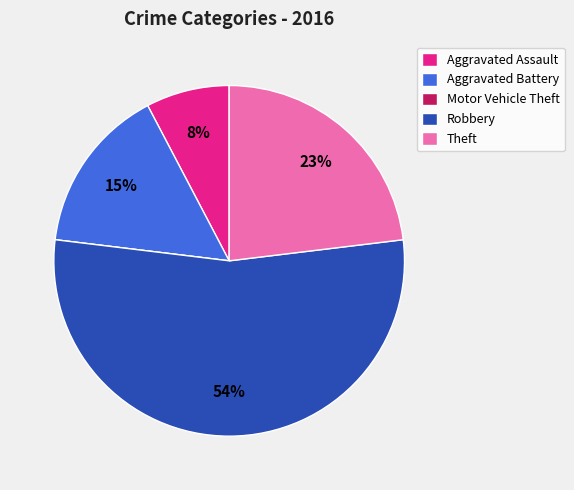

What is the largest slice in the pie chart?

Robbery